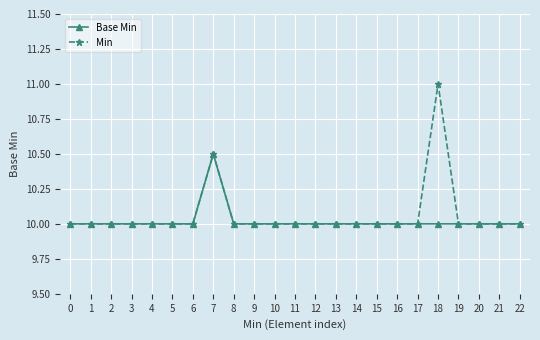

Count the number of data series in this chart.

2